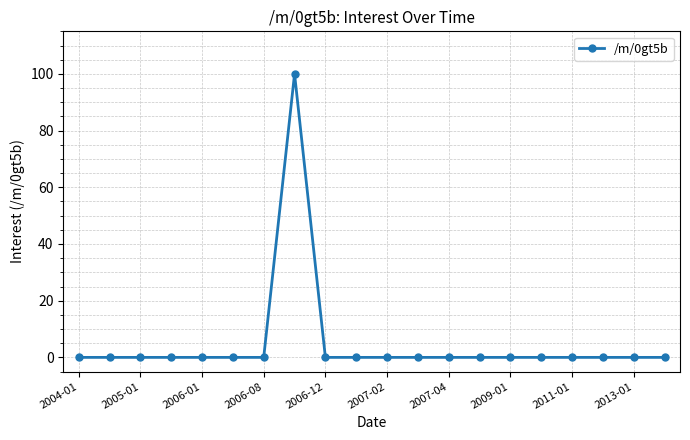

What is the sum of all values?

100